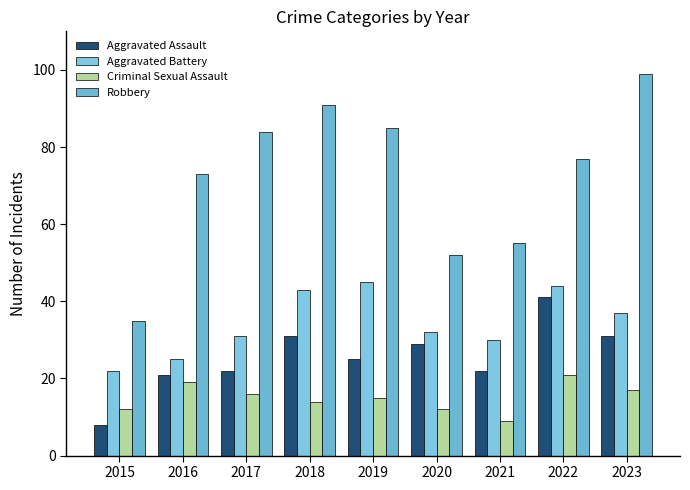

Which label corresponds to the smallest value in the chart?

2015